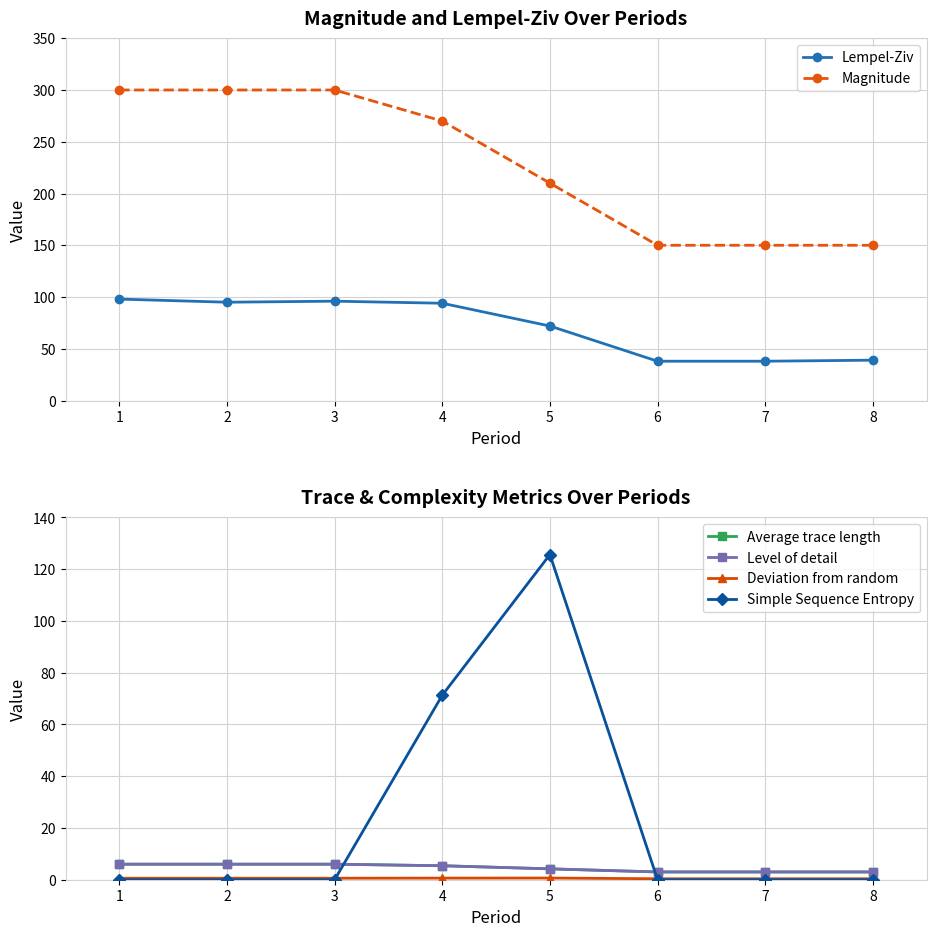

Reading left to right, list all the values displayed in this chart.

Lempel-Ziv: 98.0	95.0	96.0	94.0	72.0	38.0	38.0	39.0
Magnitude: 300.0	300.0	300.0	270.0	210.0	150.0	150.0	150.0
Average trace length: 6.0	6.0	6.0	5.4	4.2	3.0	3.0	3.0
Level of detail: 6.0	6.0	6.0	5.4	4.2	3.0	3.0	3.0
Deviation from random: 0.6	0.6	0.6	0.6	0.7	0.4	0.4	0.4
Simple Sequence Entropy: 0.0	0.0	0.0	71.3	125.6	0.0	0.0	0.0